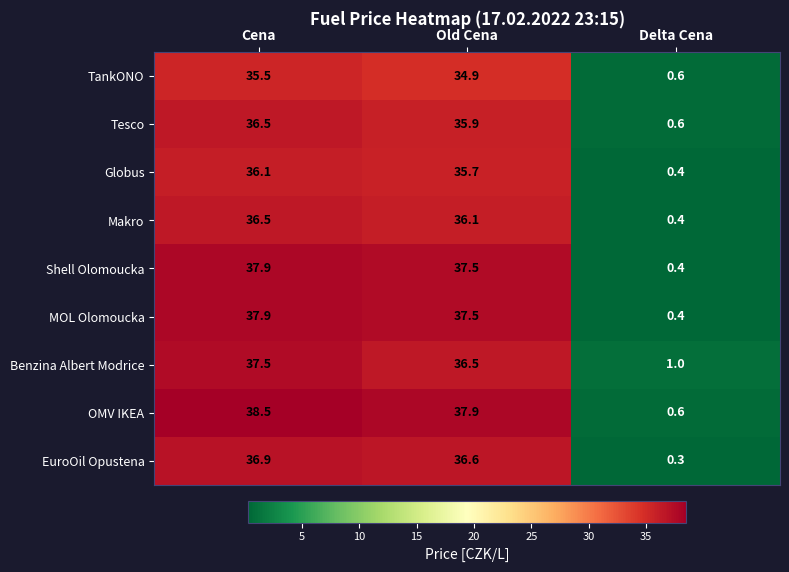

True or false: Tesco has a value of 13.3 at Old Cena.

False